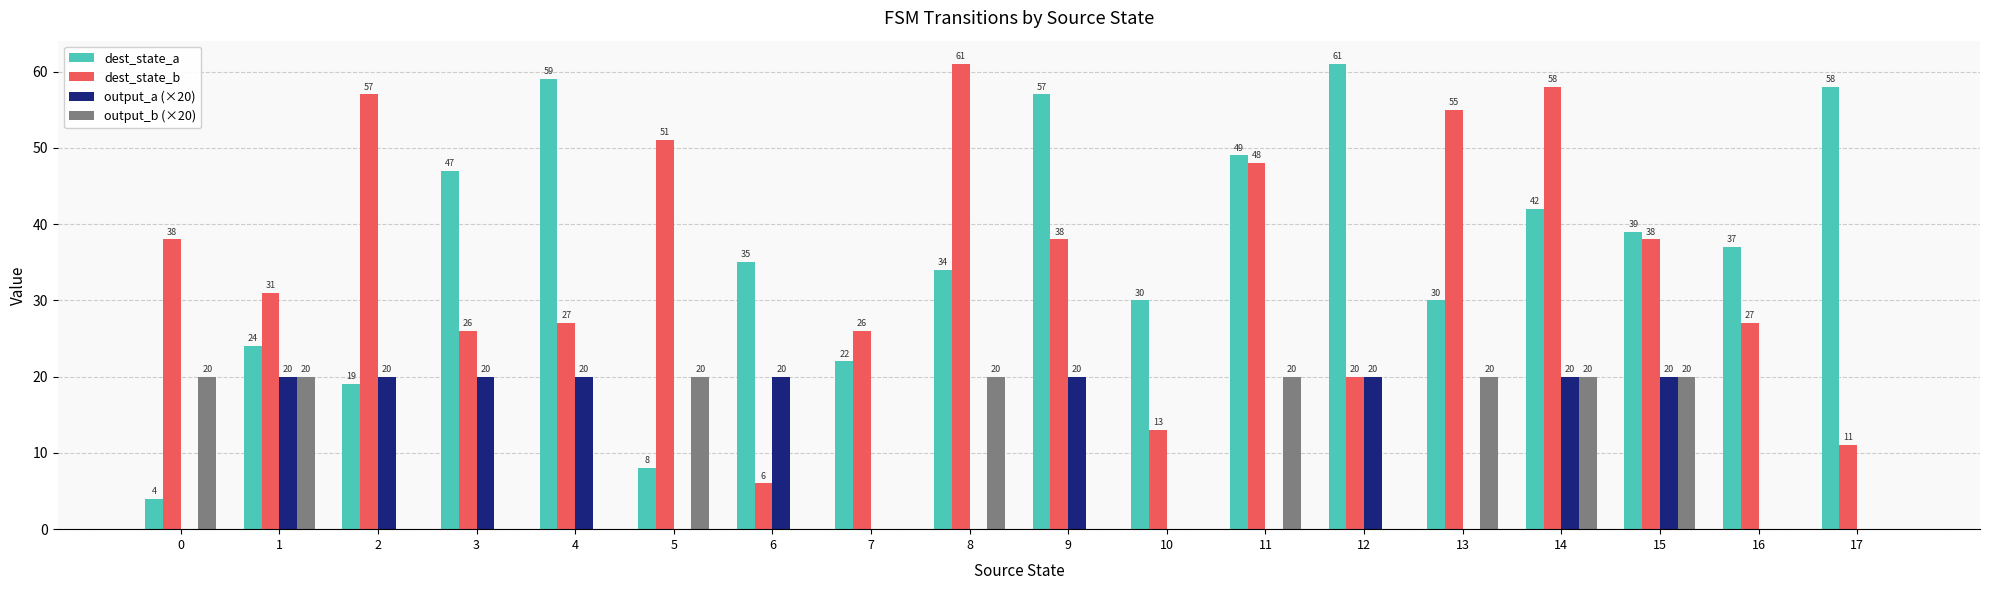

Which series has the largest total across all categories?

dest_state_a